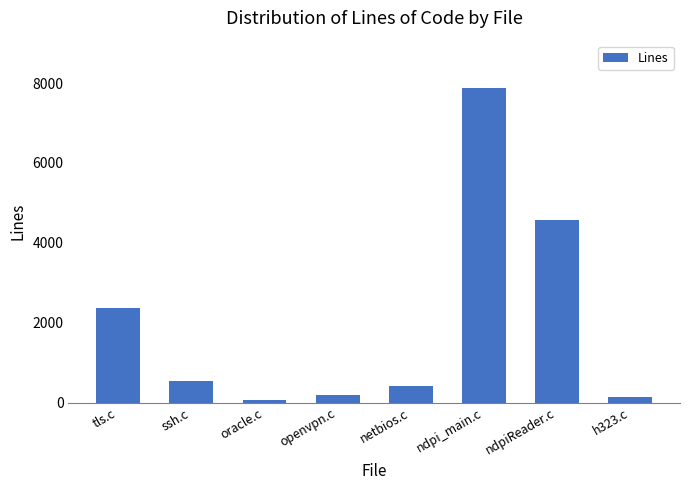

Are the bars grouped side by side (vs. stacked)?

No